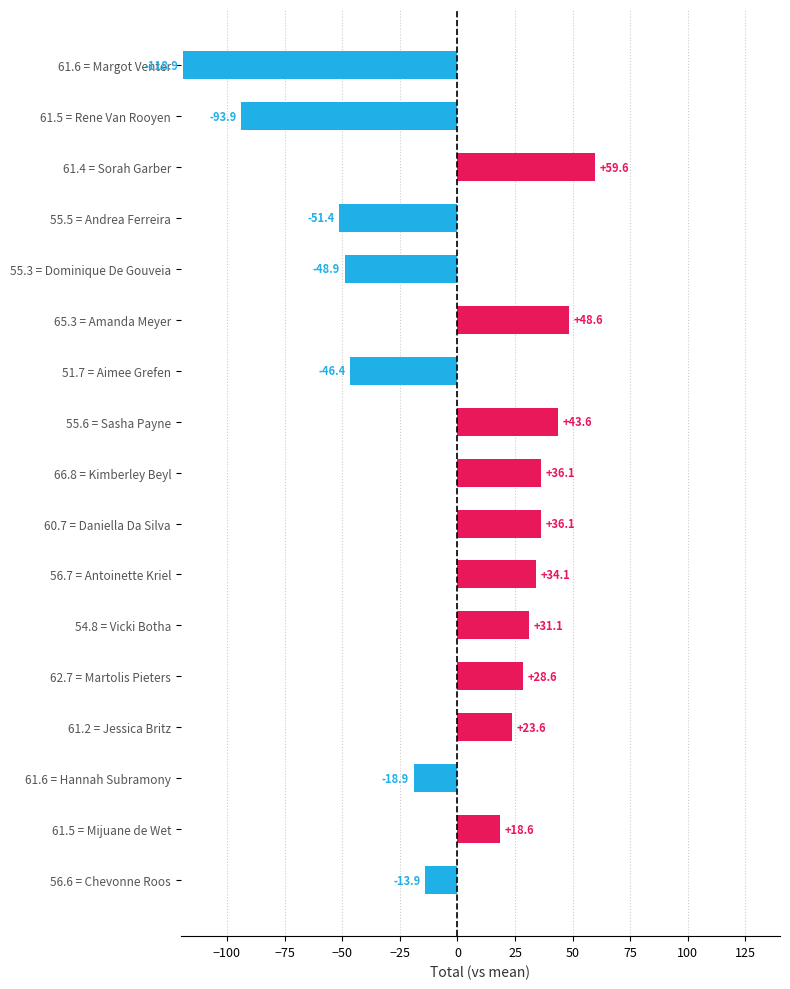

True or false: the data shows 48.6 at 65.3 = Amanda Meyer.

True